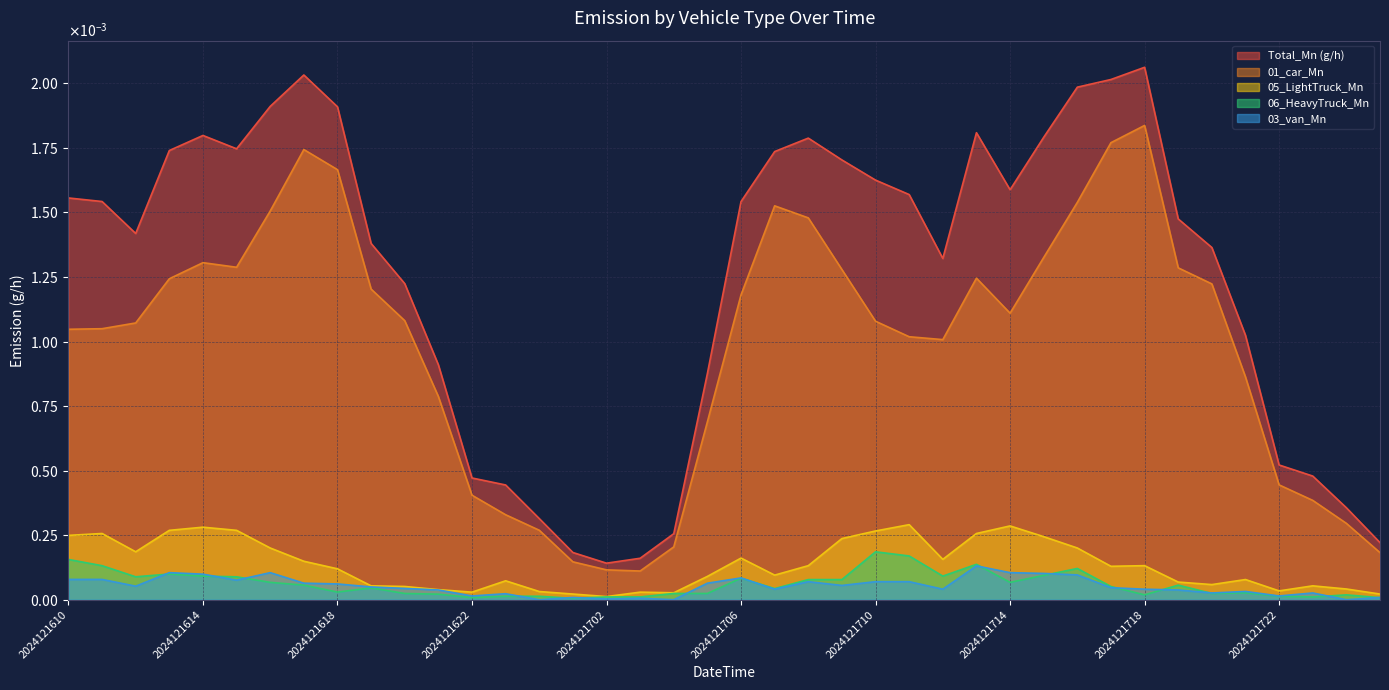

How many distinct data groups are displayed?

5